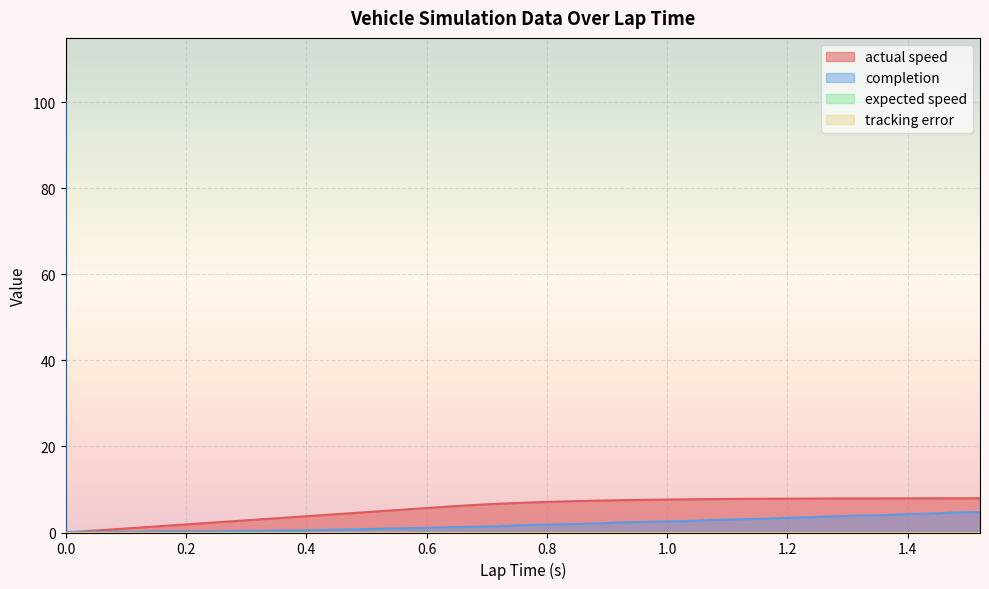

How many values in the actual speed series are below 6?

17